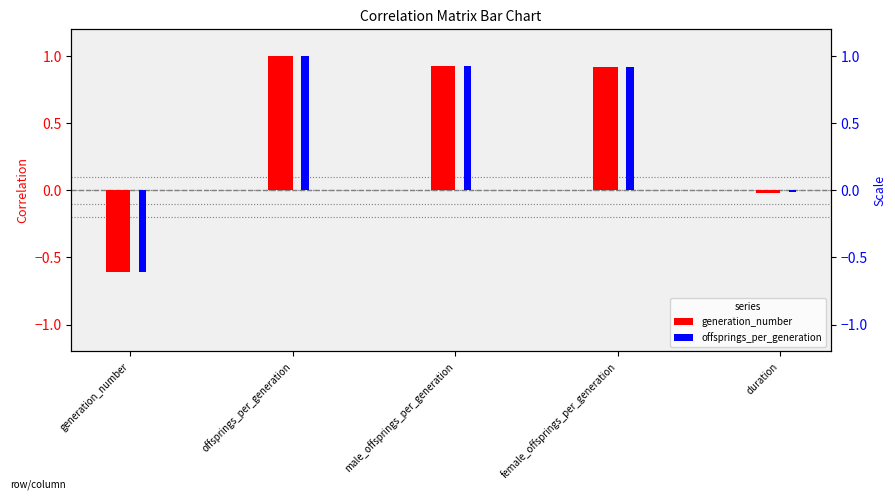

How many positive values does the generation_number series have?

3